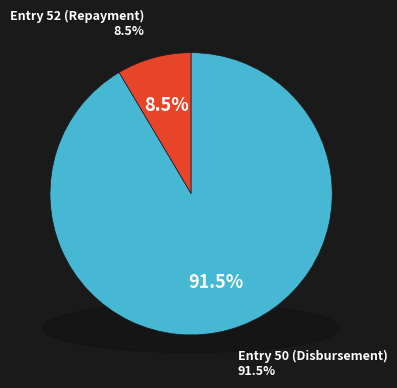

What is the change in value from Entry 52 (Repayment) to Entry 50 (Disbursement)?

+9066.7